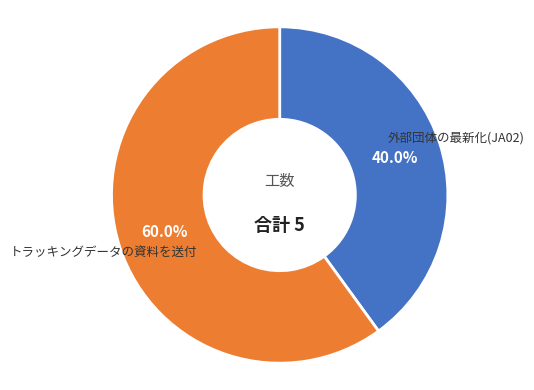

Which slice is the largest?

トラッキングデータの資料を送付